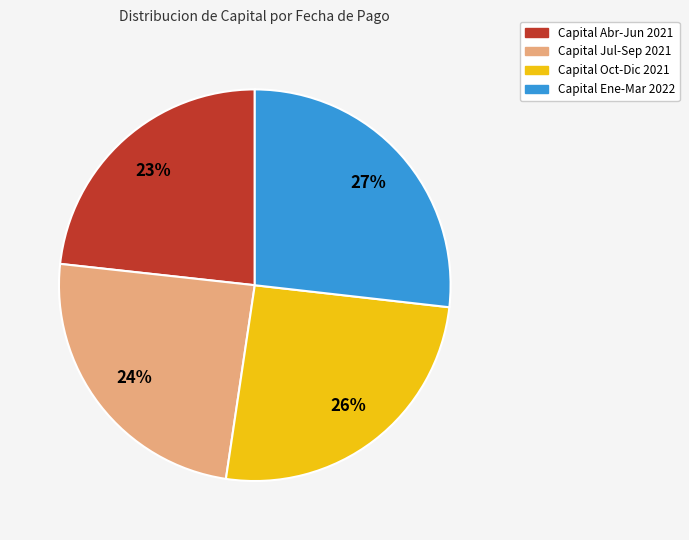

To the nearest percent, what is the difference between the largest and smallest slice percentages?

4%